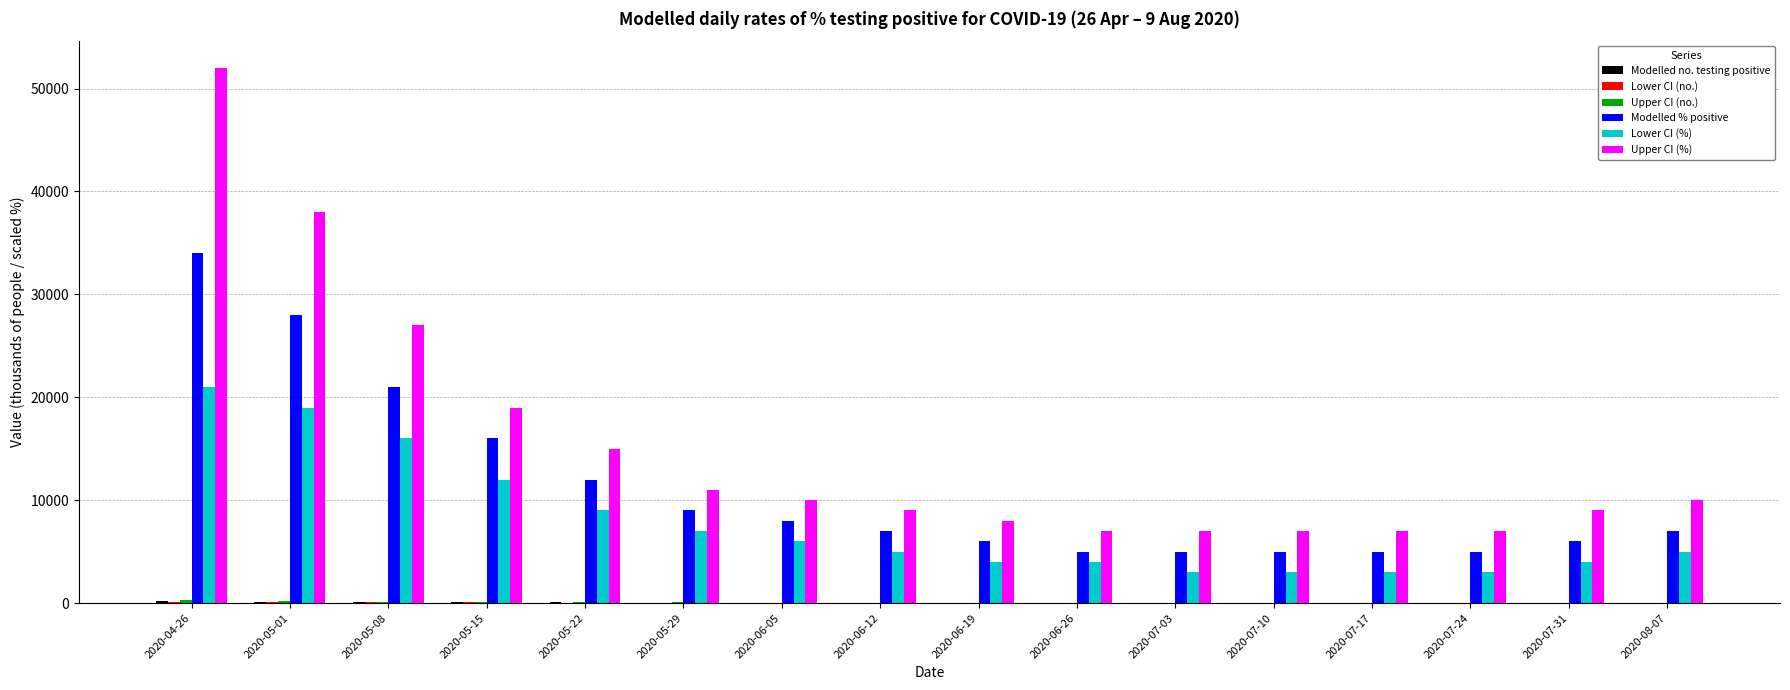

Which category has the highest value across all series?

2020-04-26